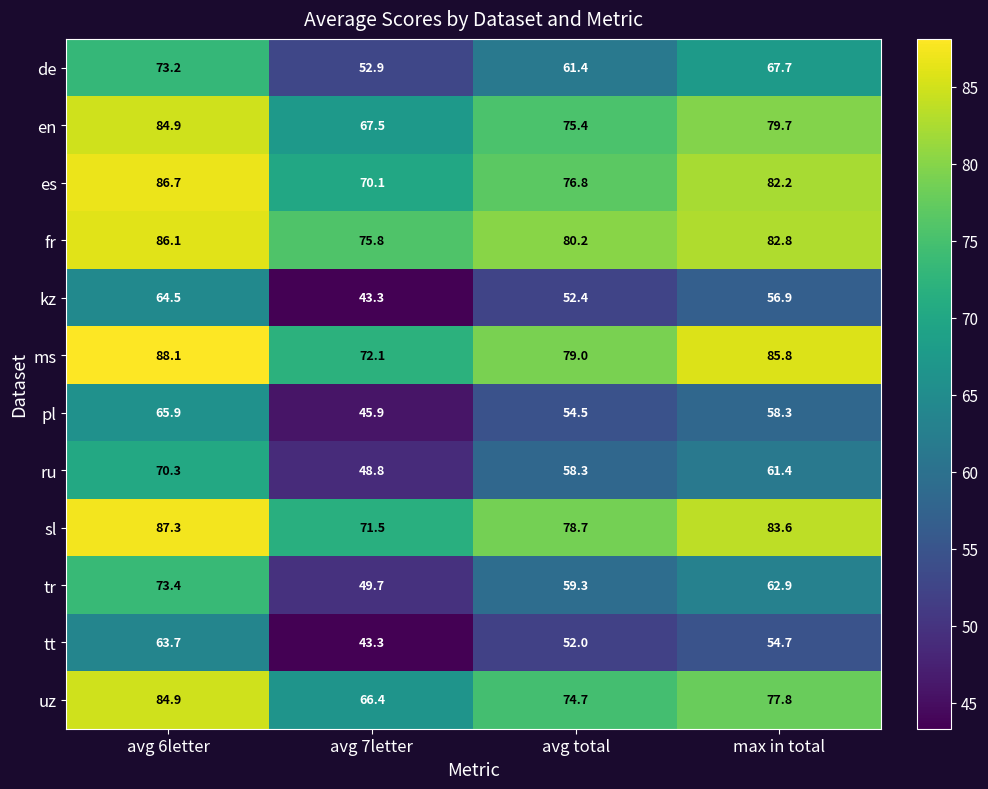

What is the sum of all tr values?

245.3